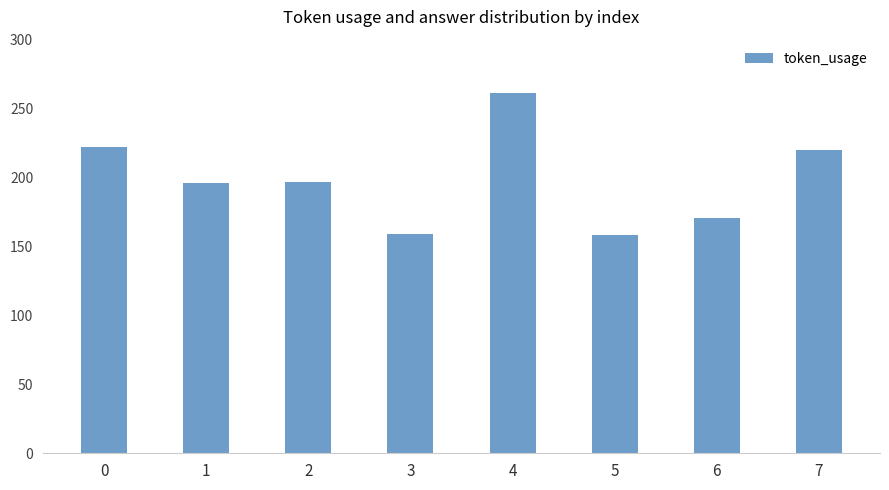

What is the difference between the second highest and minimum values?

64